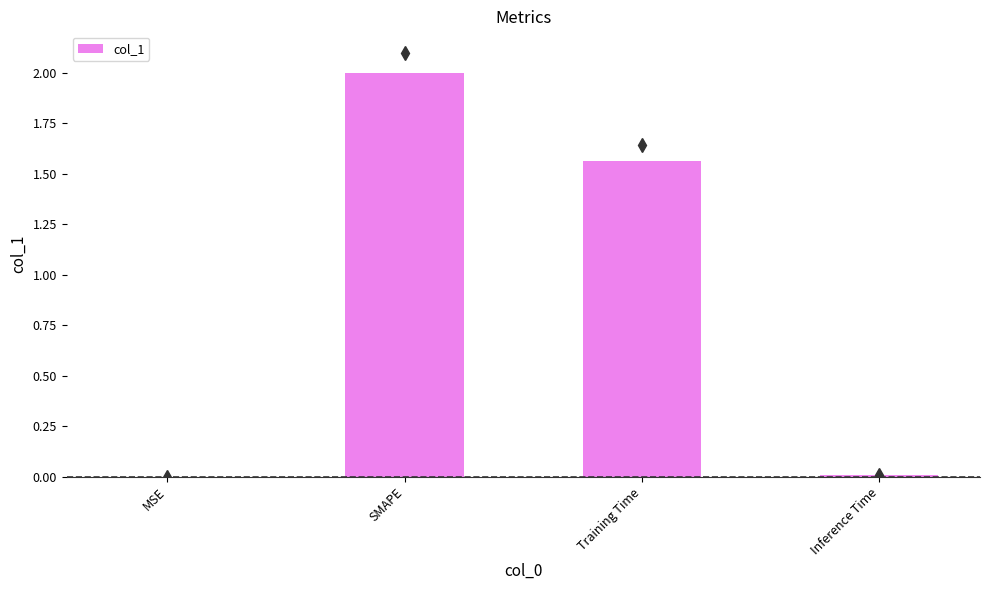

What is the sum of all values?

3.6